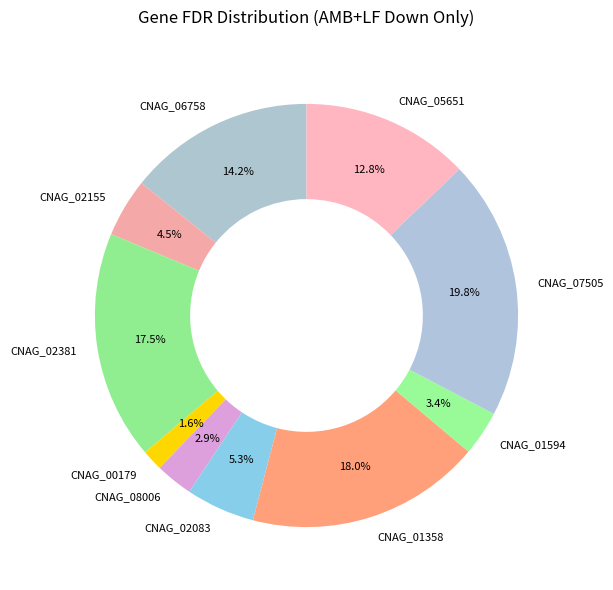

What percentage is NOT represented by CNAG_07505?

80.2%